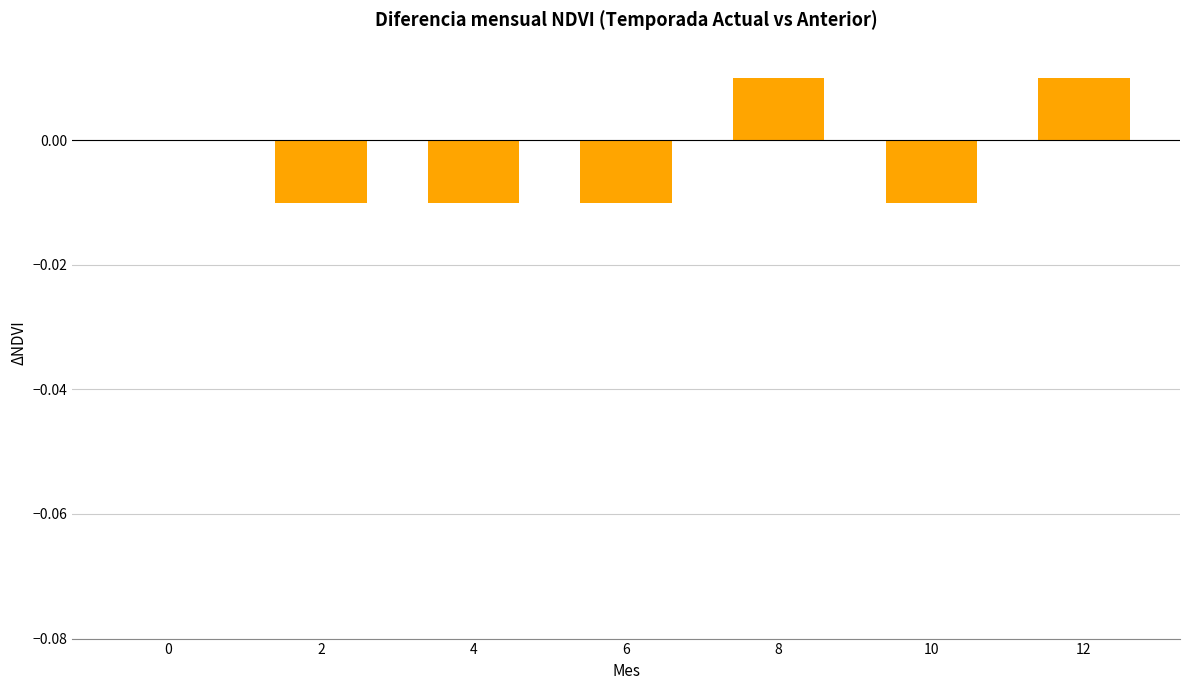

How many values are between 0 and 1?

3